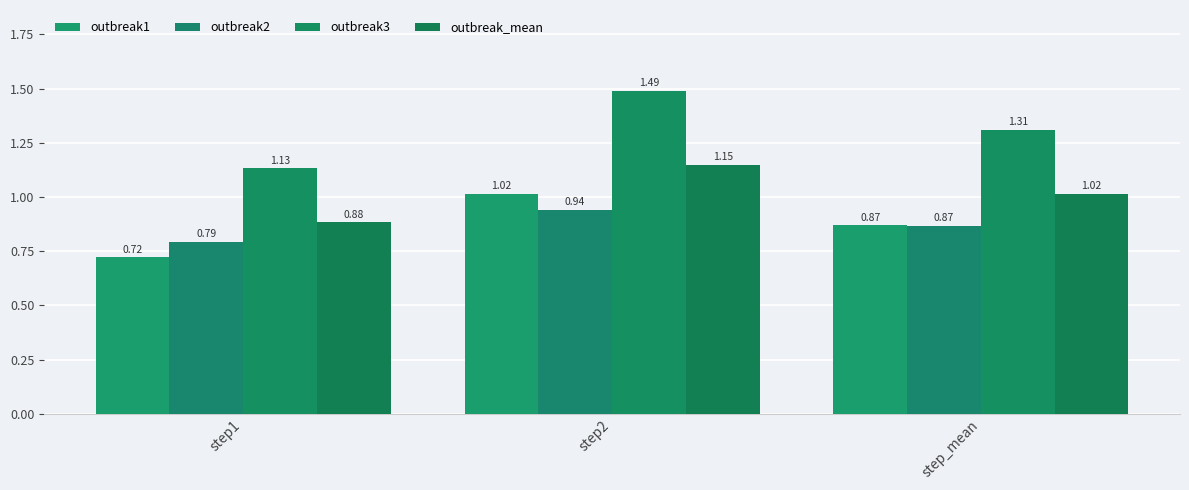

The outbreak1 series shows 1.1 at step1. True or false?

False